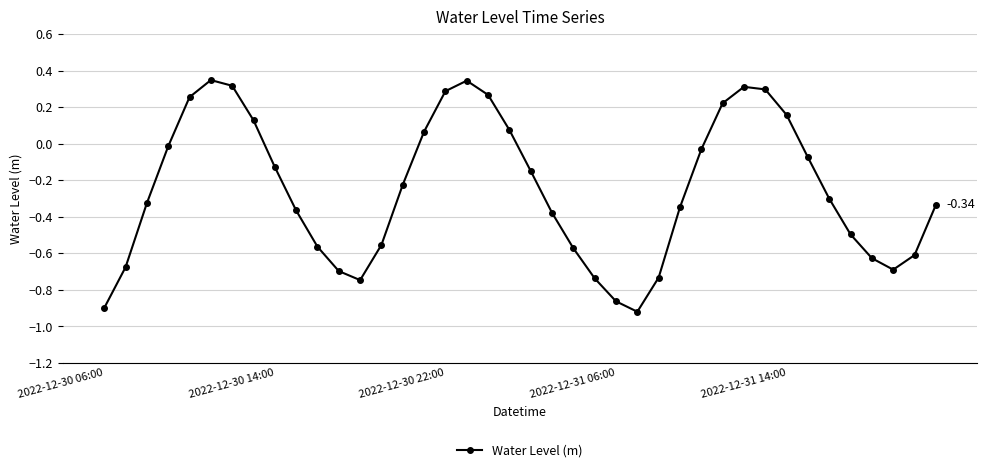

How many data points are less than 0?

27